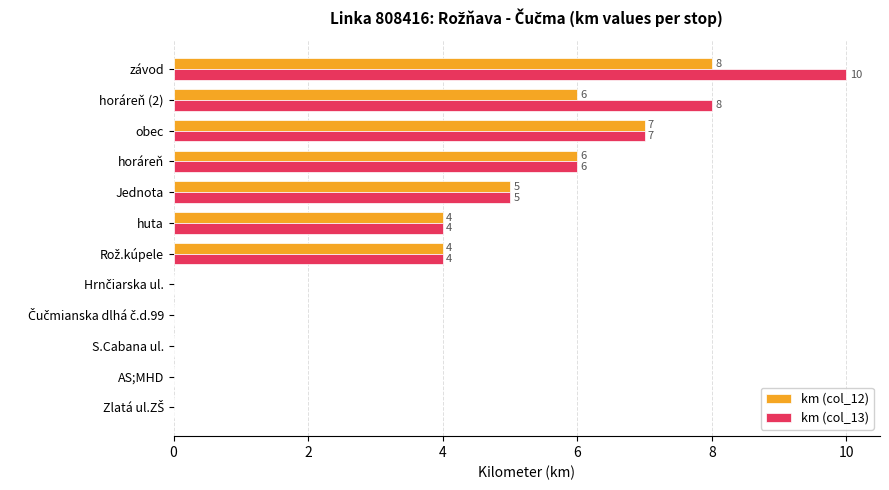

True or false: km (col_12) has a value of 8 at závod.

True